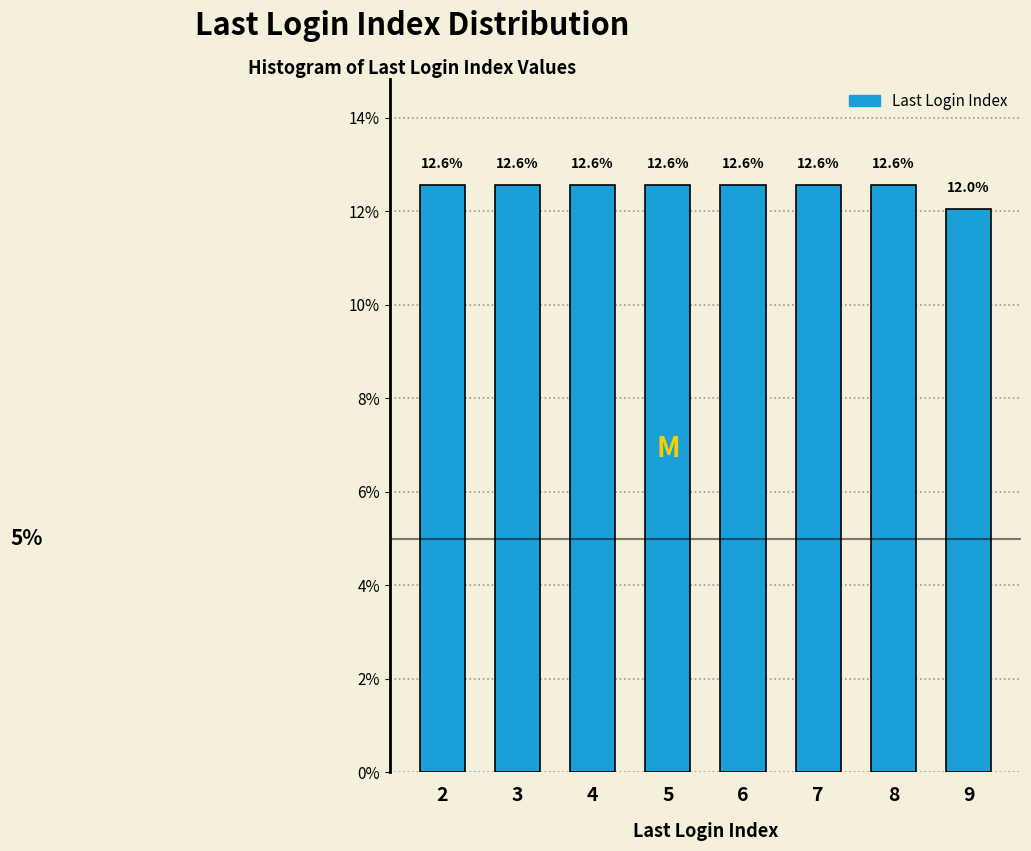

Reading left to right, transcribe all the data shown in this chart.

12.6	12.6	12.6	12.6	12.6	12.6	12.6	12.0